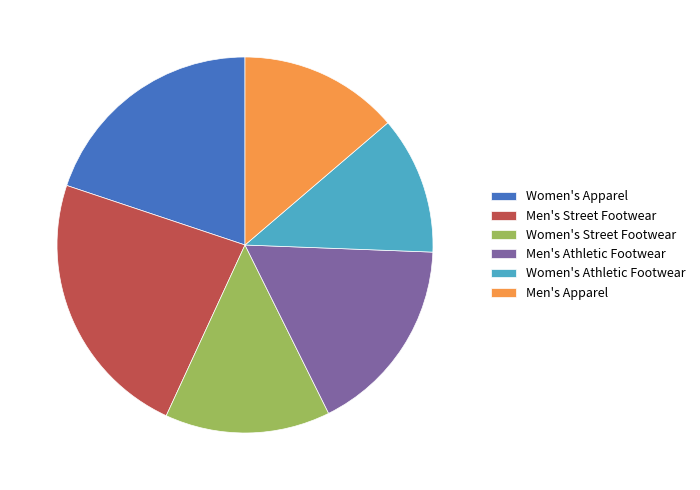

Is there any slice that represents more than half of the pie?

No